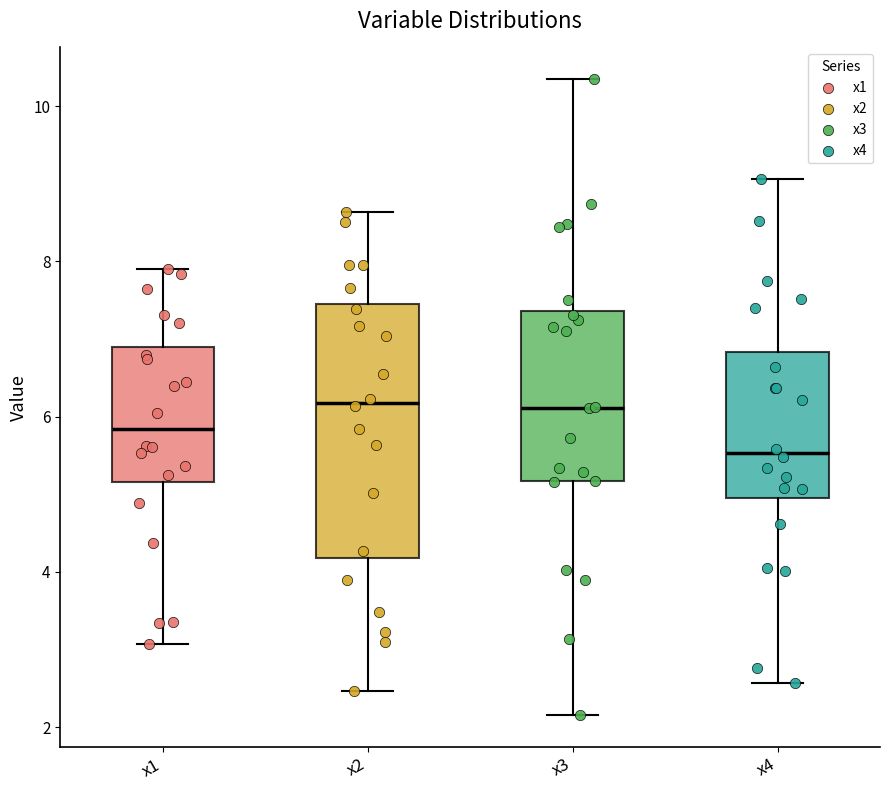

Which box is the tallest, from its lower edge to its upper edge?

x2